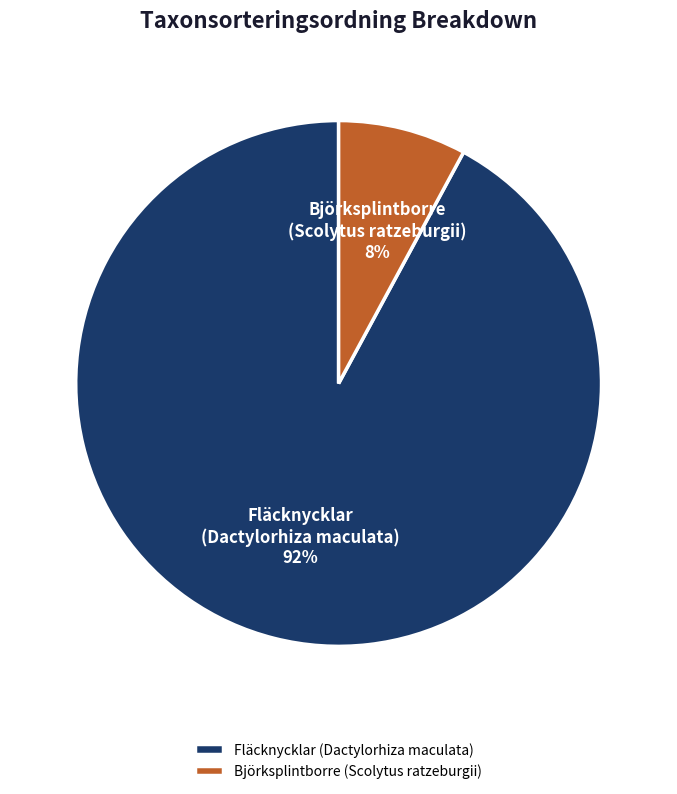

Which slice represents more than half of the pie?

Fläcknycklar (Dactylorhiza maculata)